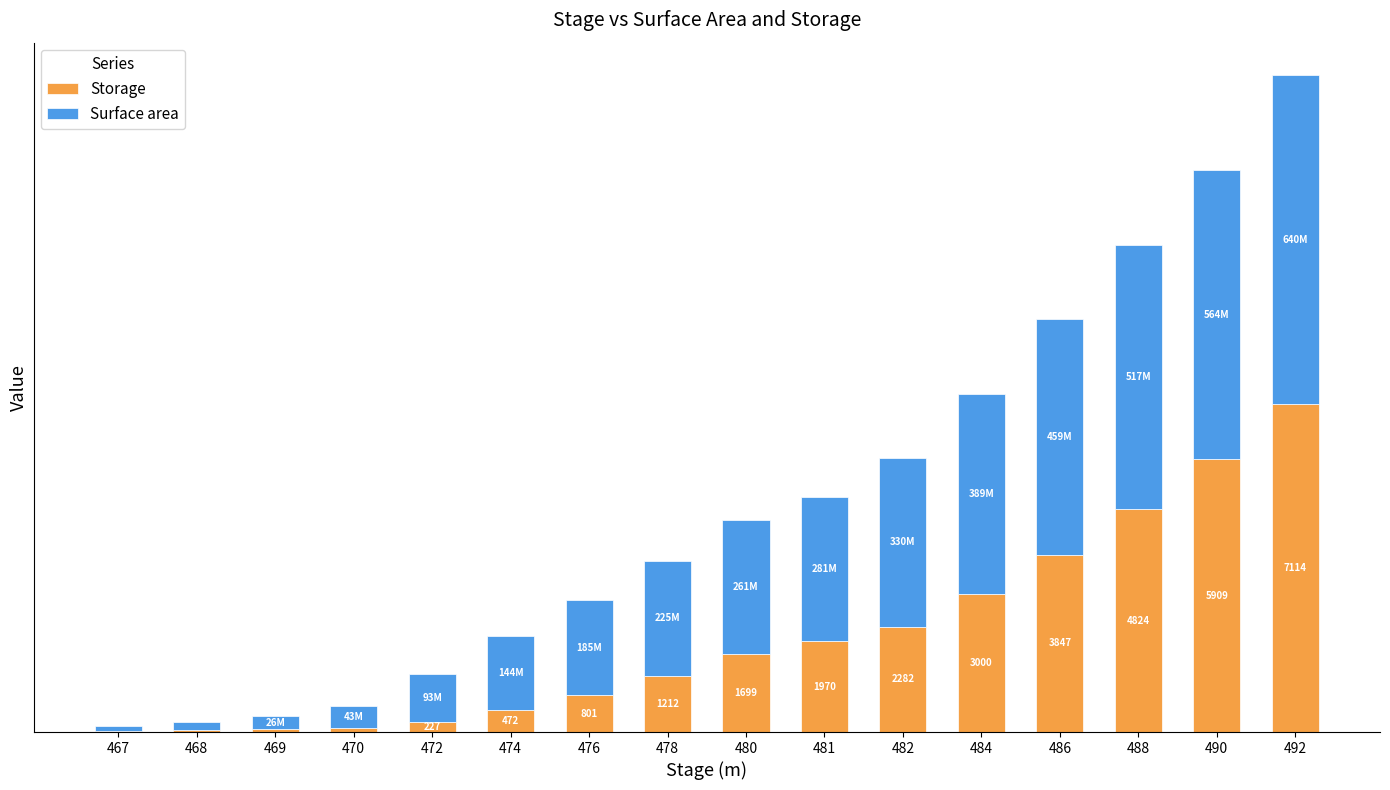

Are the bars grouped side by side (vs. stacked)?

No